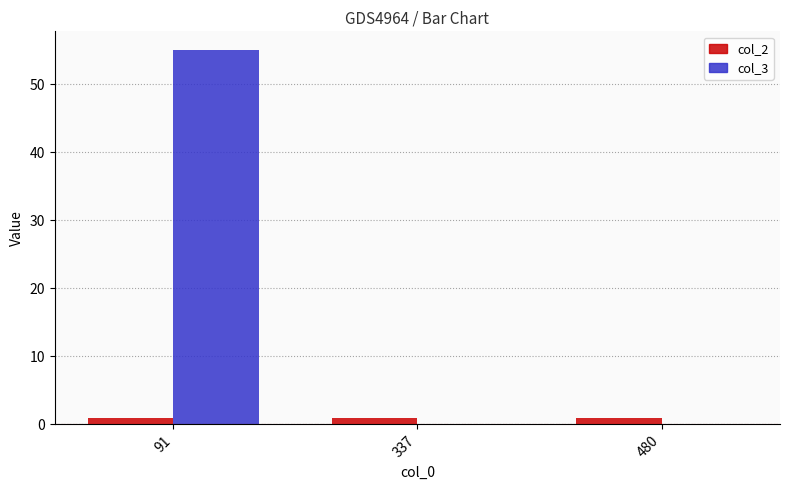

Which series has the largest total across all categories?

col_3